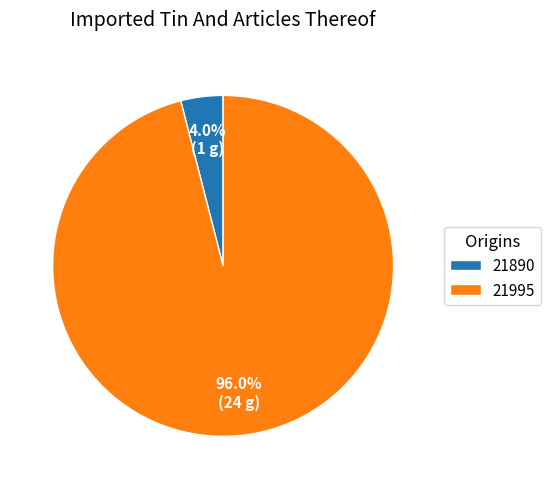

Count the number of slices in the pie.

2